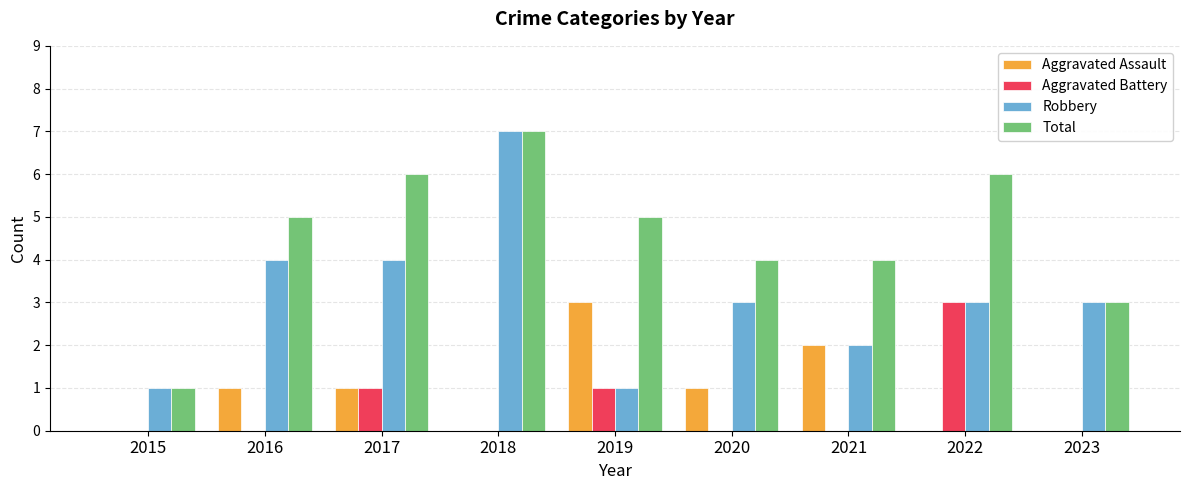

Which series changed the most between 2015 and 2021?

Total